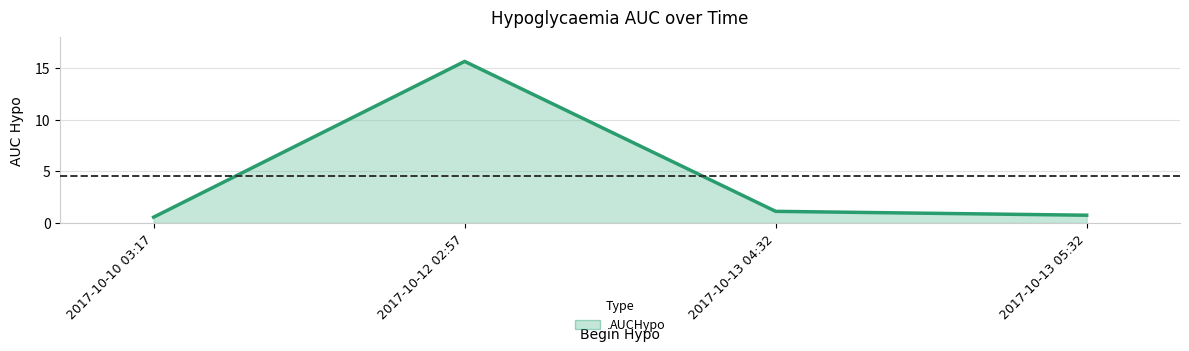

What is the difference between the second highest and second lowest values?

0.4